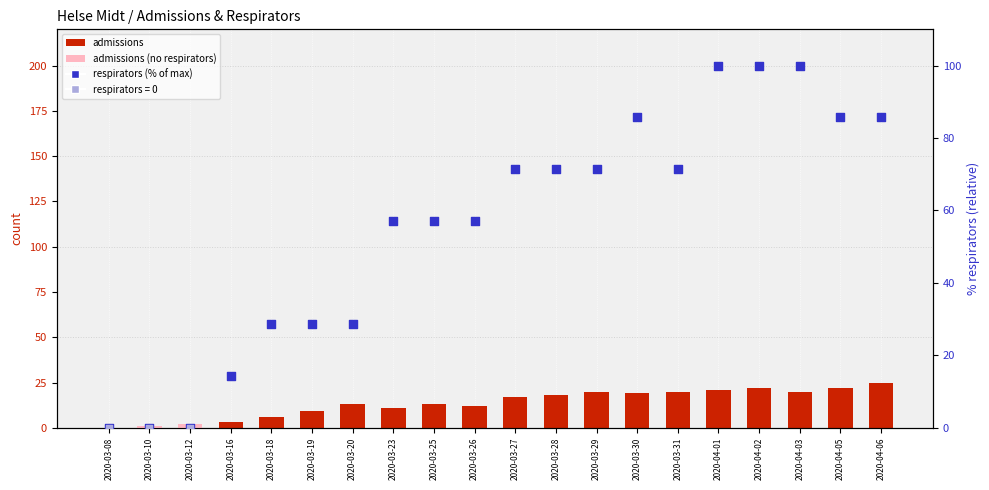

Is the value of respirators at 2020-03-26 greater than the value of admissions at 2020-03-16?

Yes